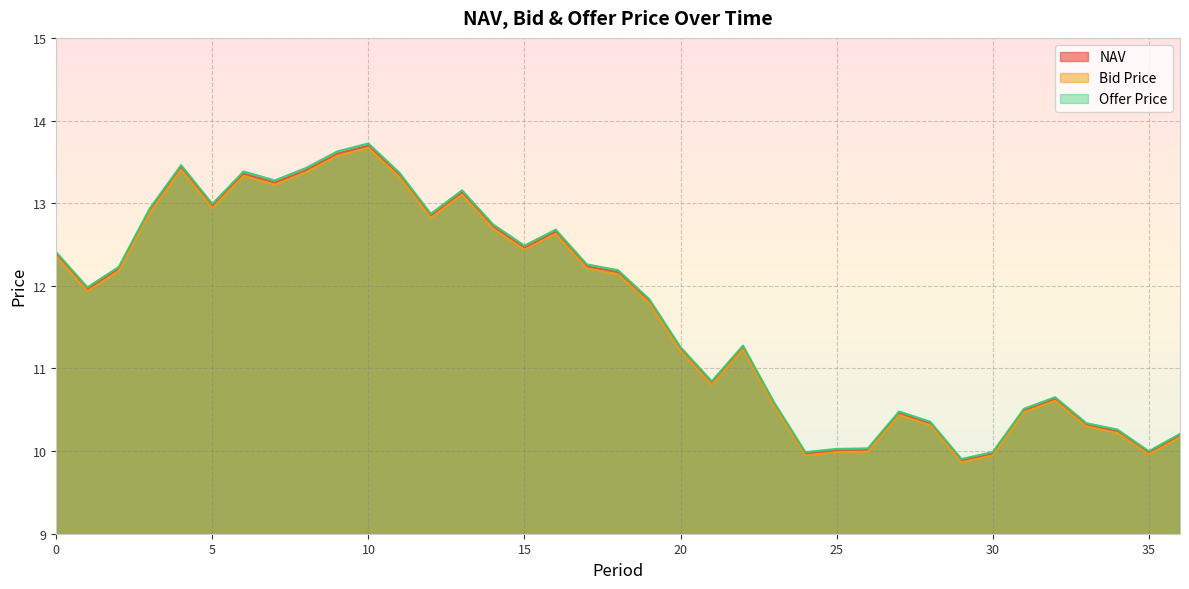

Rank the categories by Bid Price value from highest to lowest.

10, 9, 4, 8, 6, 11, 7, 13, 5, 3, 12, 14, 16, 15, 0, 17, 2, 18, 1, 19, 22, 20, 21, 32, 23, 31, 27, 28, 33, 34, 36, 26, 25, 35, 30, 24, 29